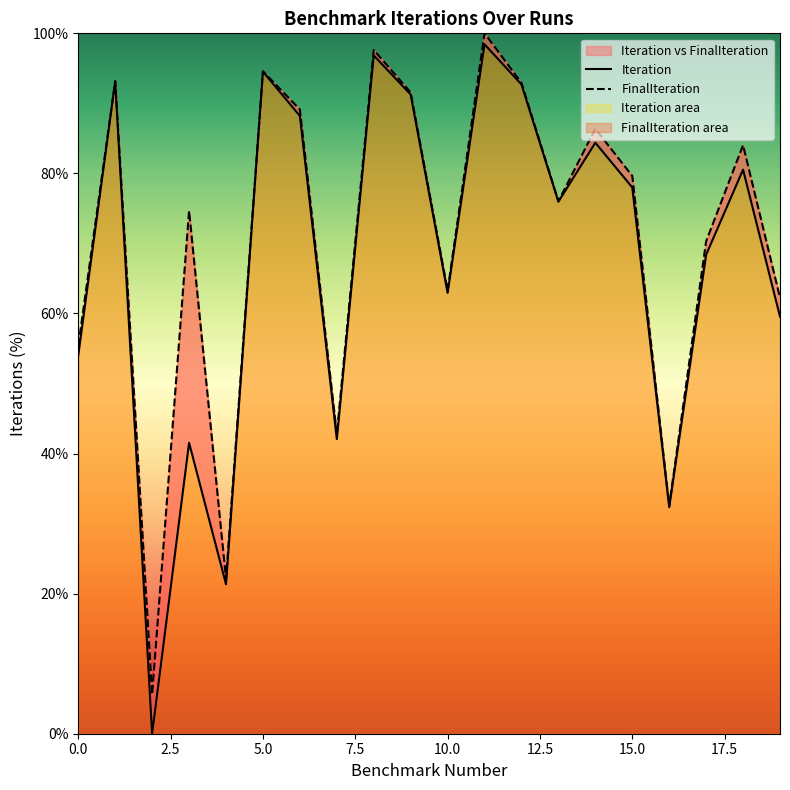

Read the FinalIteration value at 18.

84.0